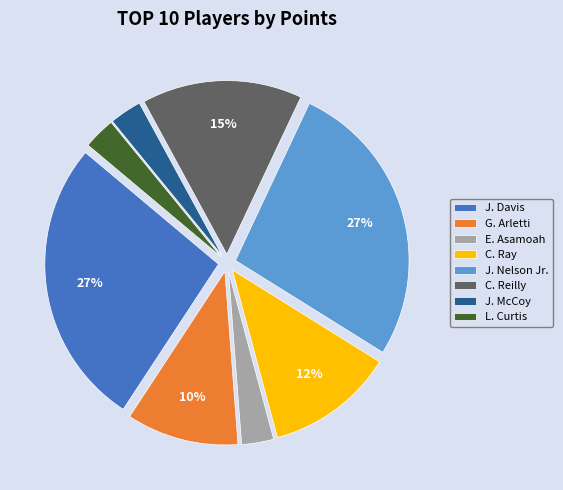

To the nearest percent, what is the difference between the largest and smallest slice percentages?

24%